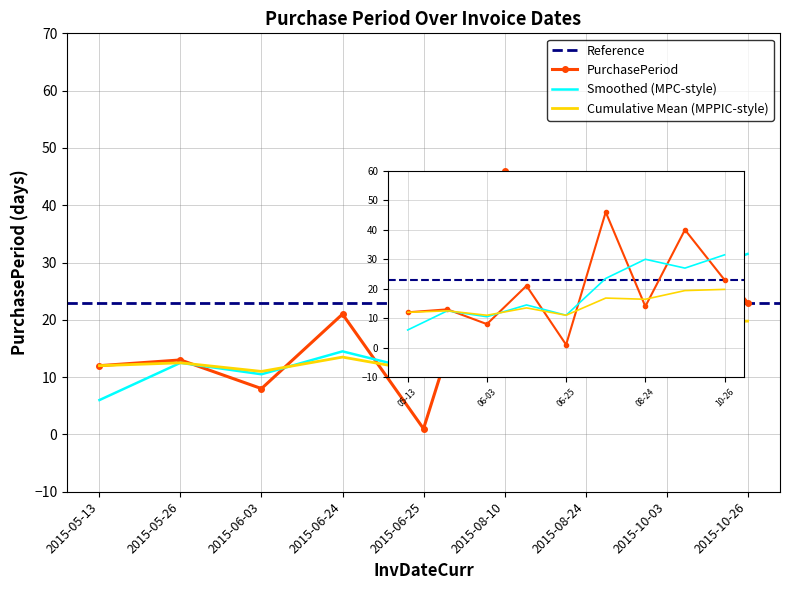

What is the change in value from 2015-05-26 to 2015-10-03?

+27